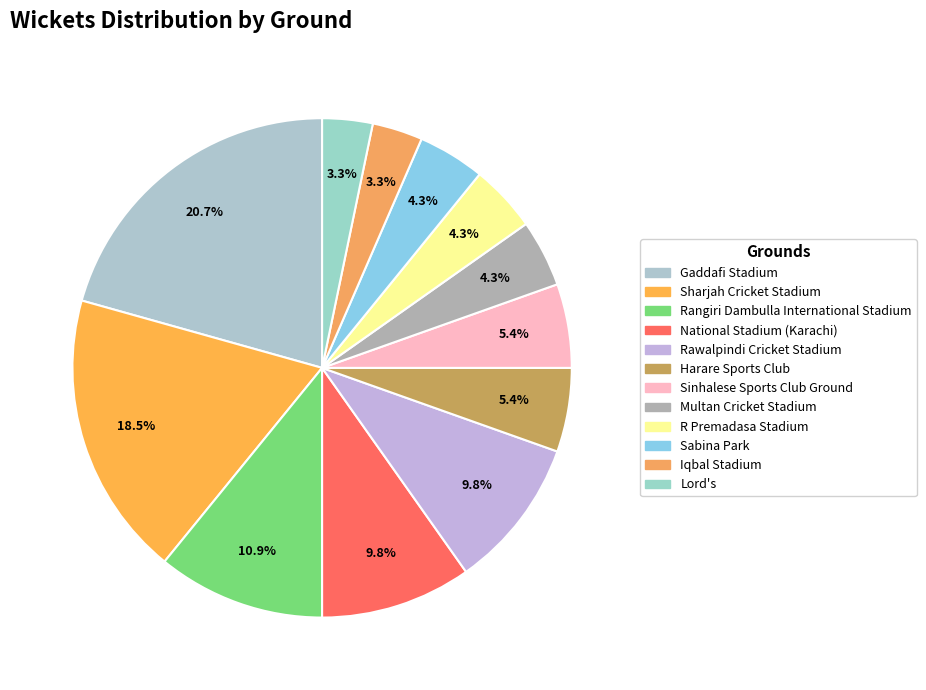

What is the largest slice in the pie chart?

Gaddafi Stadium